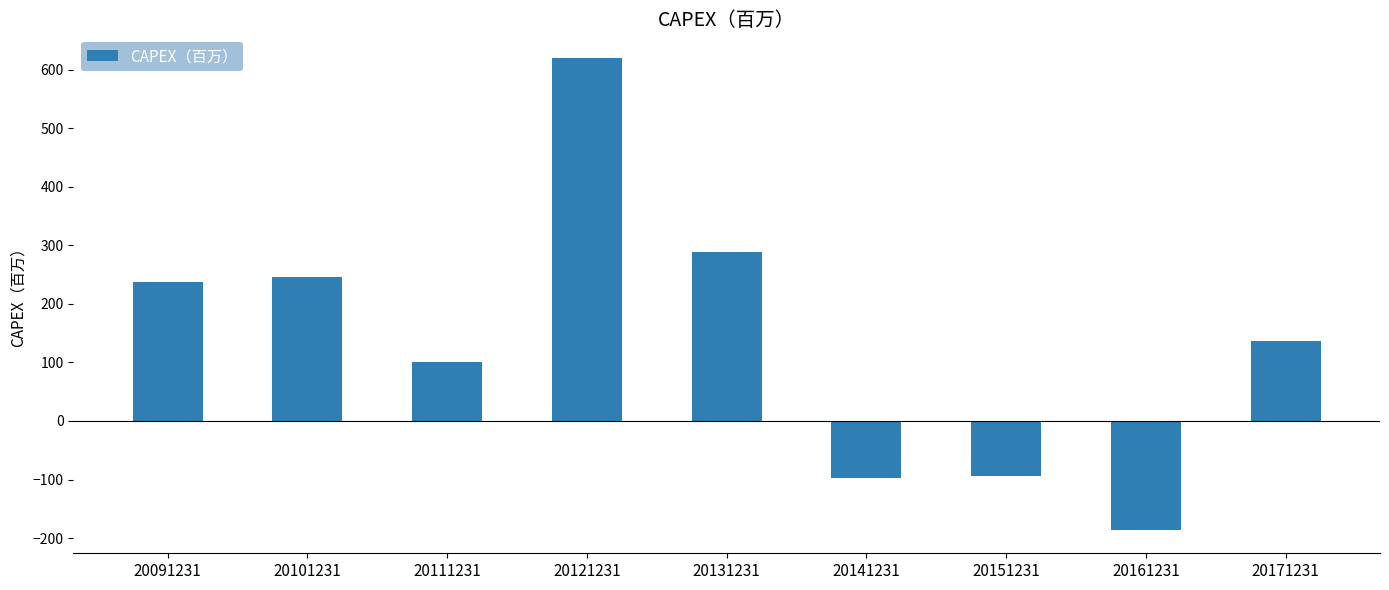

What is the change in value from 20111231 to 20131231?

+187.2